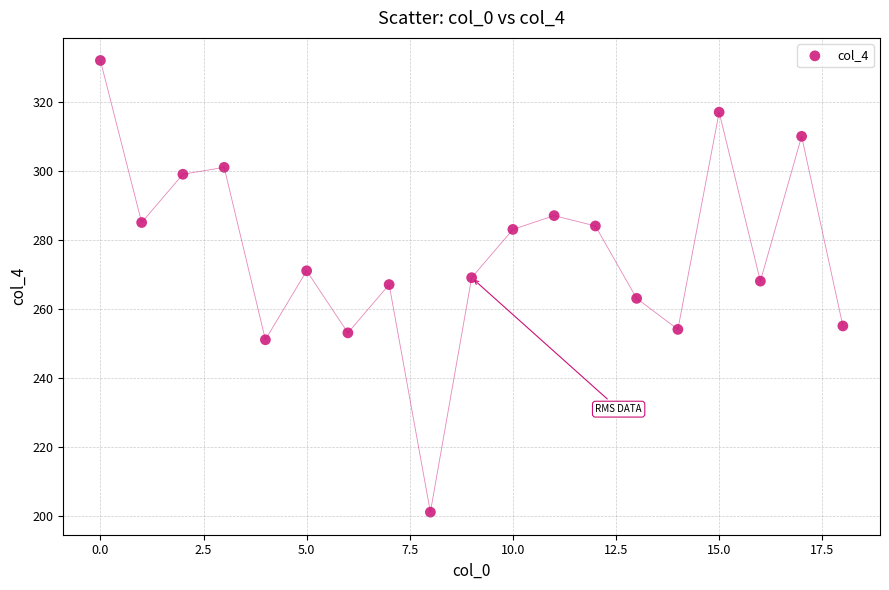

What is the range of Y values (max minus min)?

131